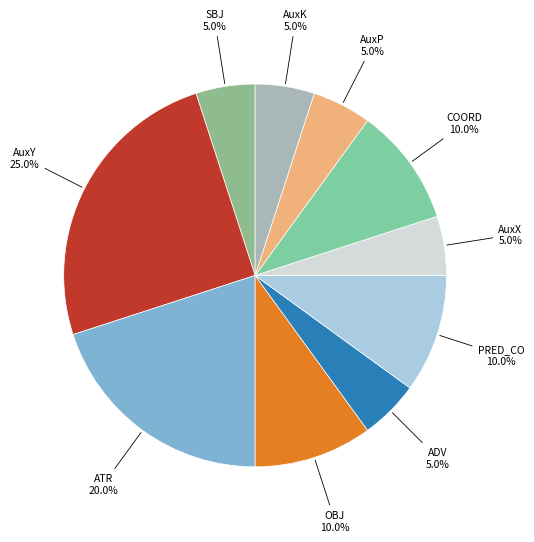

To the nearest percent, what is the difference between the PRED_CO and AuxK slice percentages?

5%